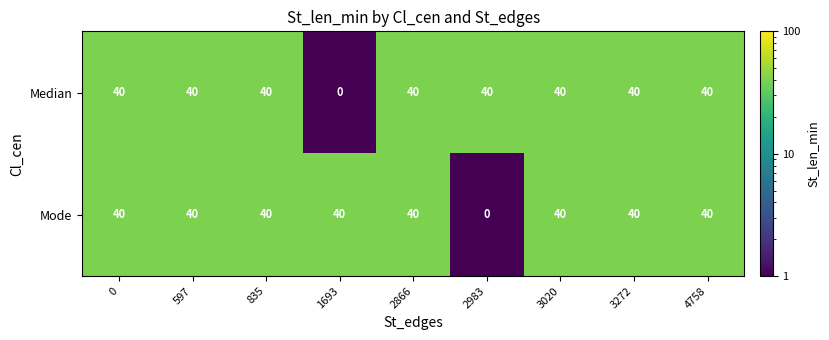

Reading left to right, transcribe all the data shown in this chart.

Median: 40	40	40	0	40	40	40	40	40
Mode: 40	40	40	40	40	0	40	40	40